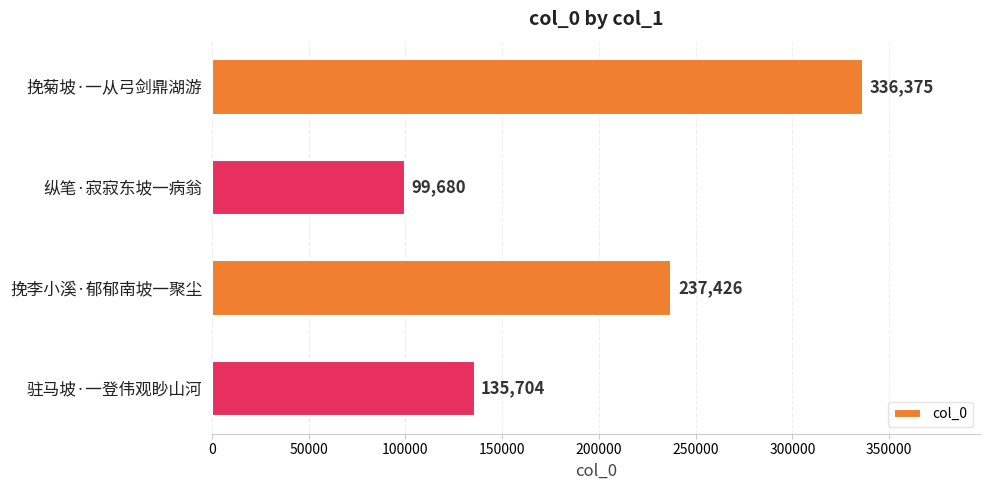

Does the chart contain stacked bars?

No